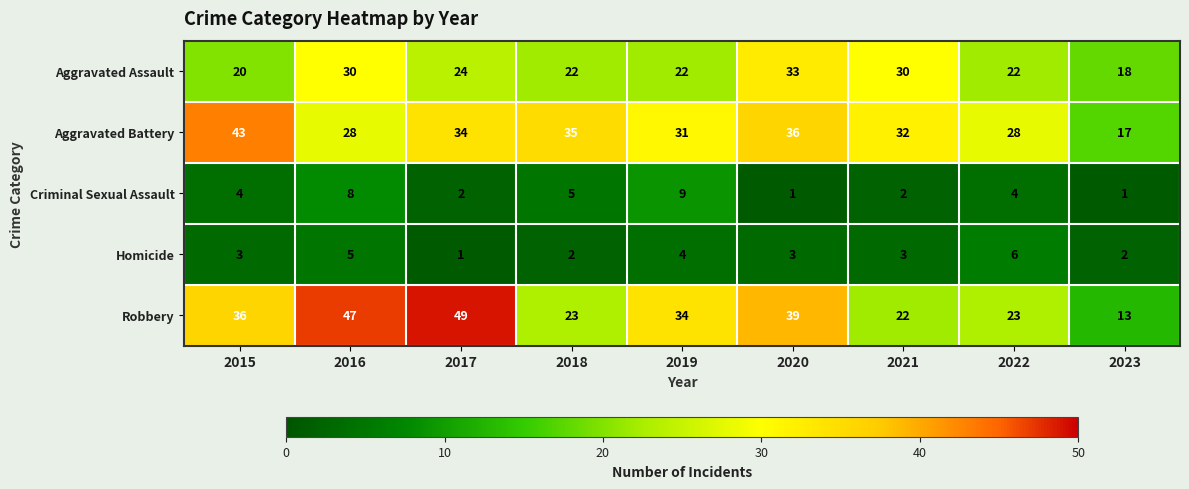

At how many categories does at least one series exceed 1?

9